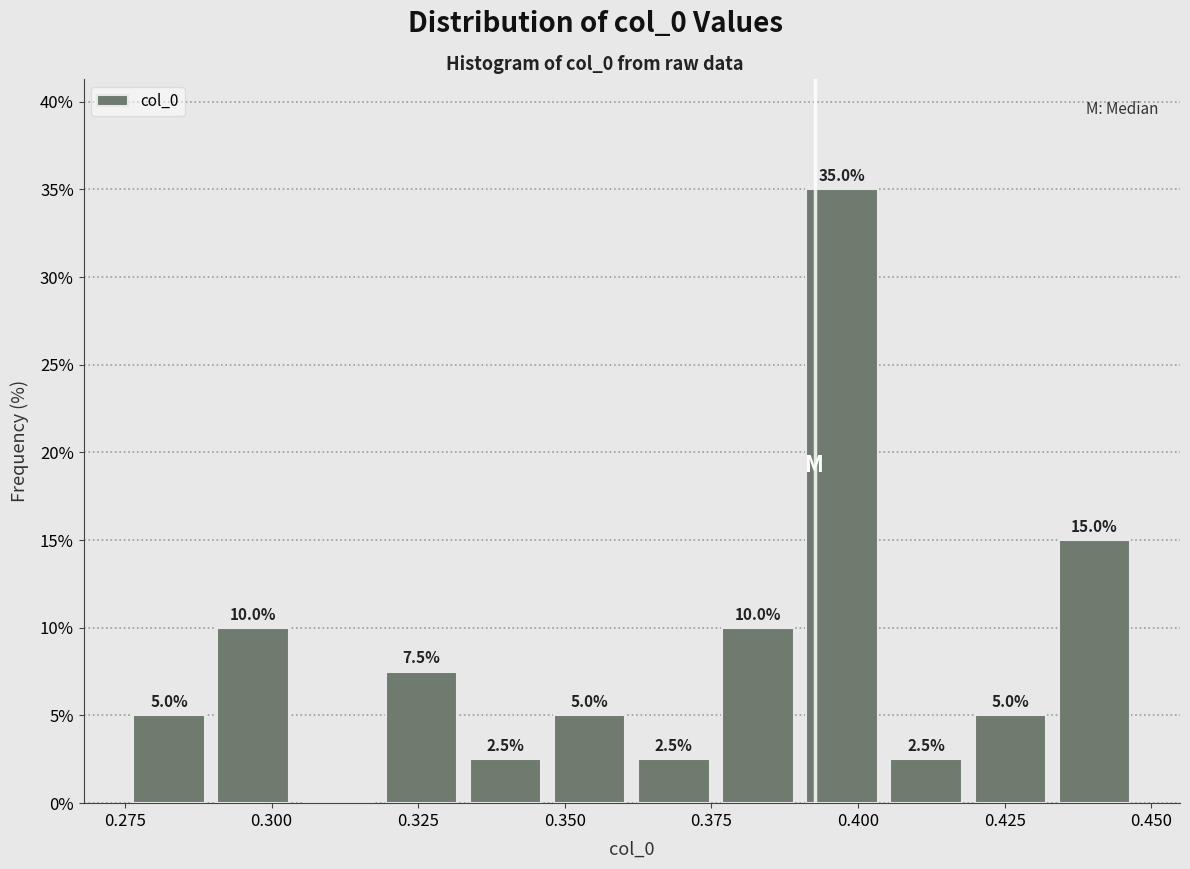

Read against the x-axis, roughly where is the centre of the tallest bar?

0.395